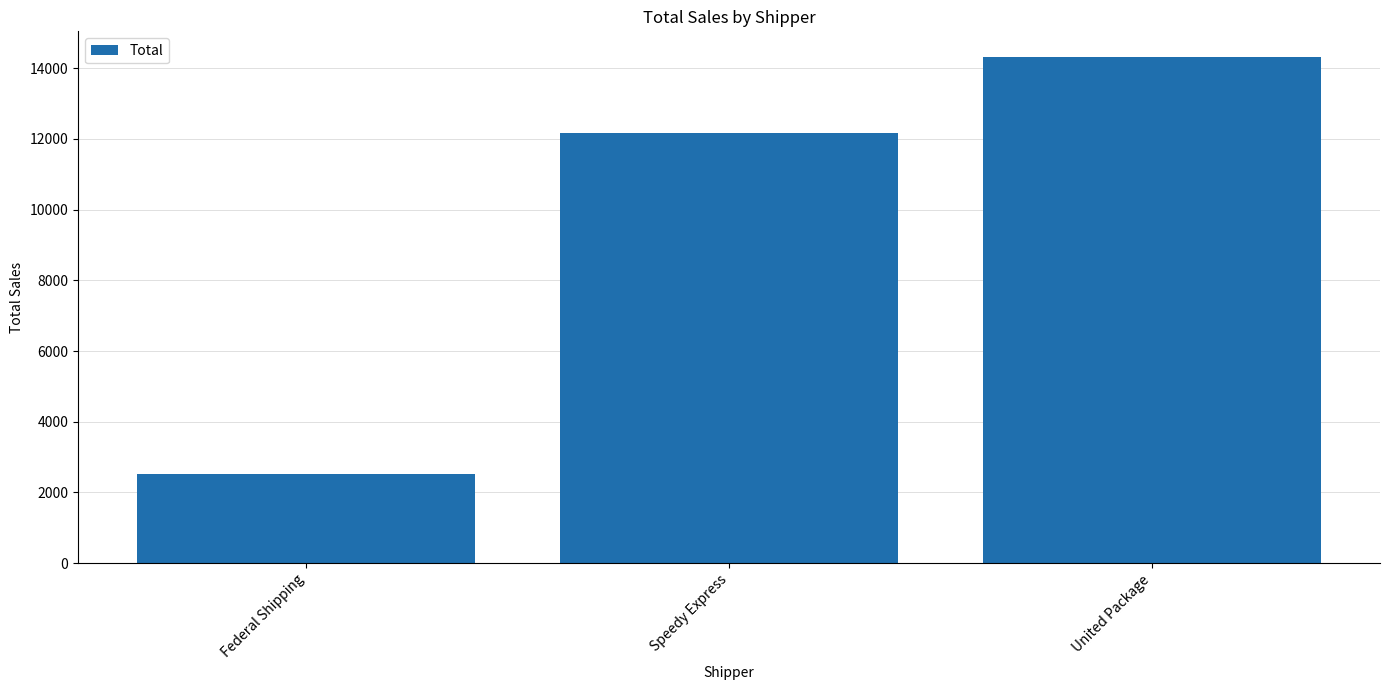

What position from the right is Speedy Express?

2